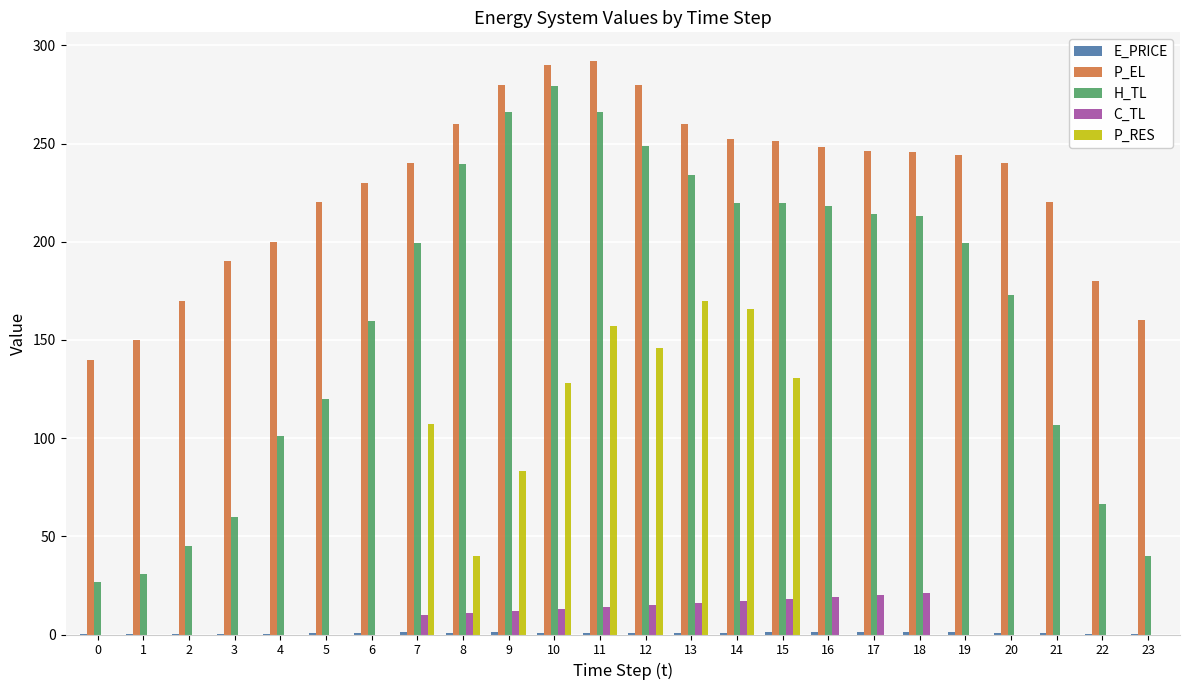

Which series changed the most between 1 and 13?

H_TL